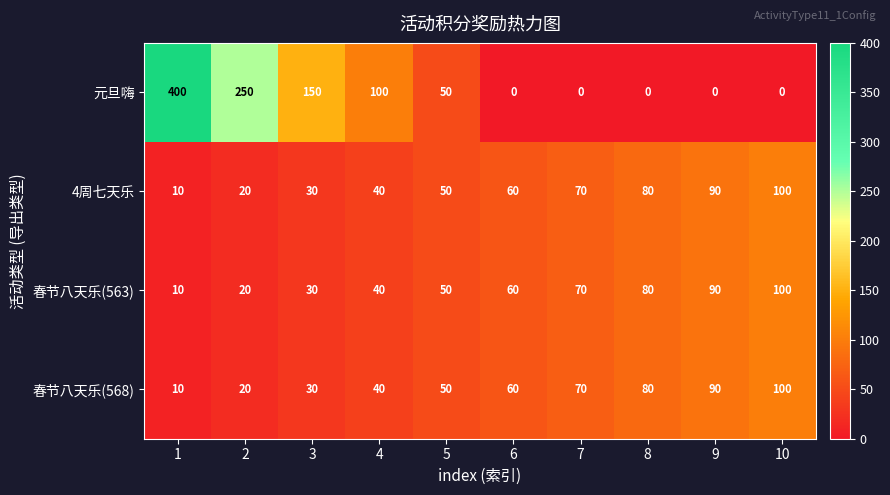

Is it true that 春节八天乐(568) equals 14 at 6?

False